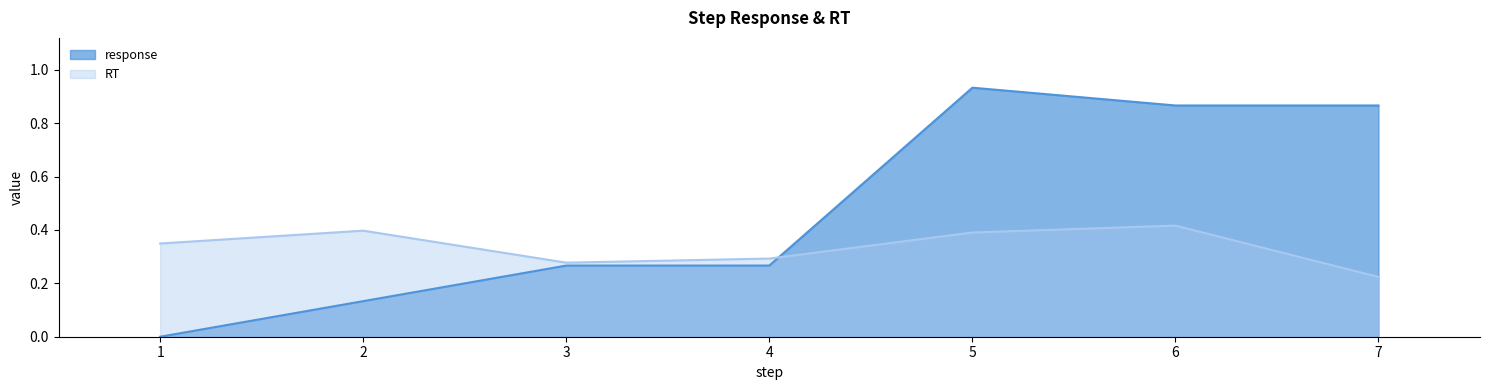

What are all the series names shown in the legend?

response, RT